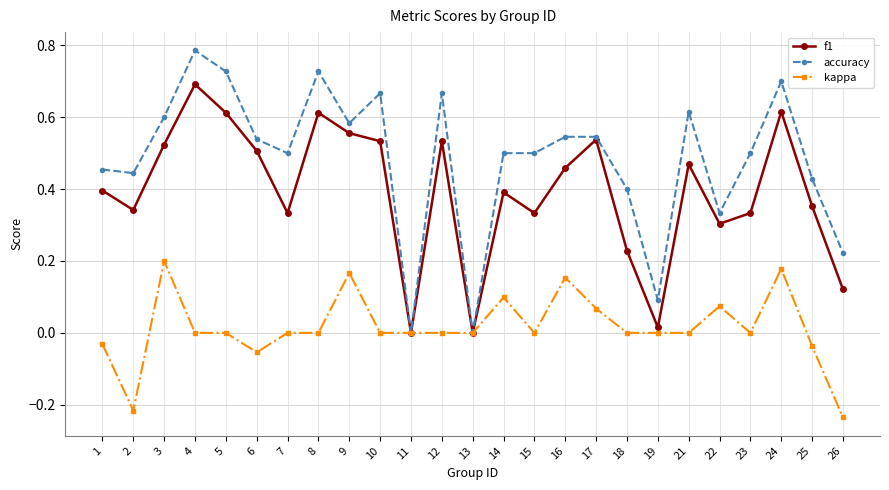

List the series in order of their peak value, highest first.

accuracy, f1, kappa